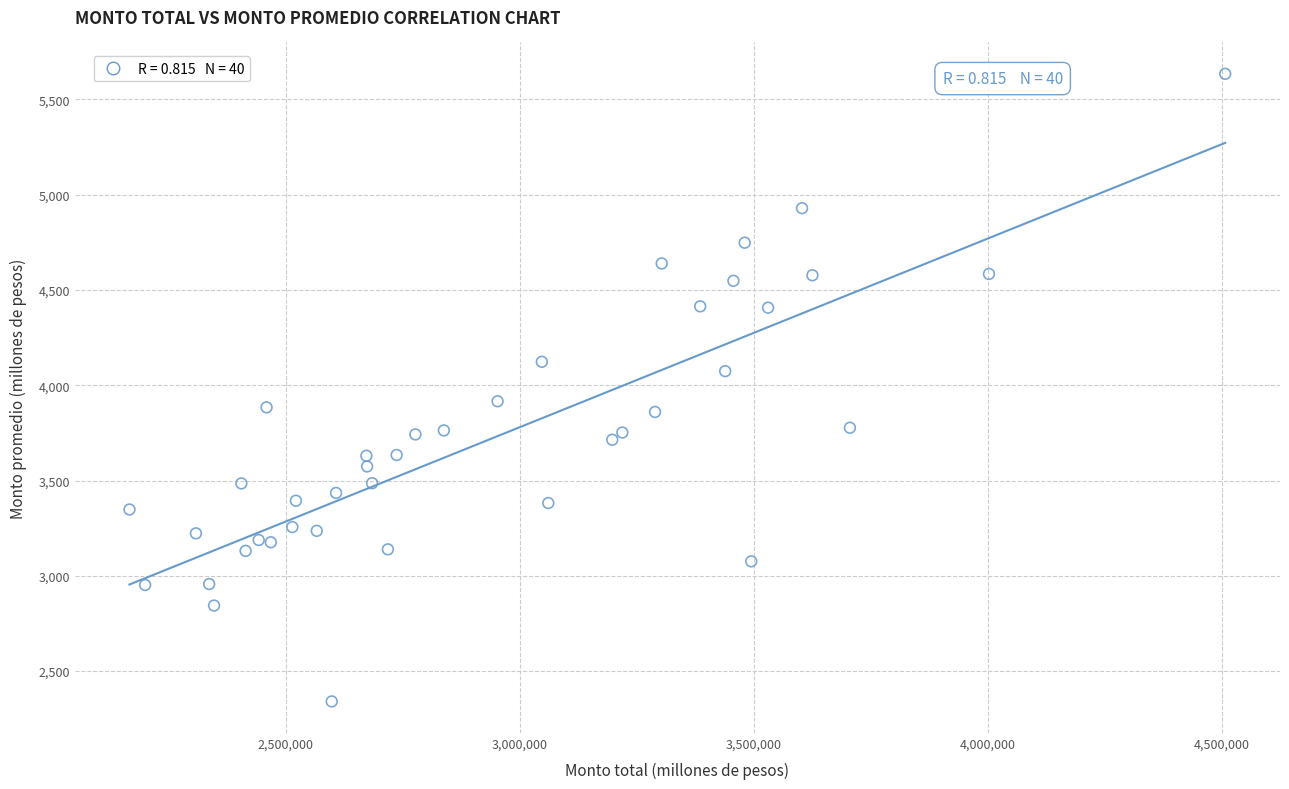

What is the range of Y values (max minus min)?

3293